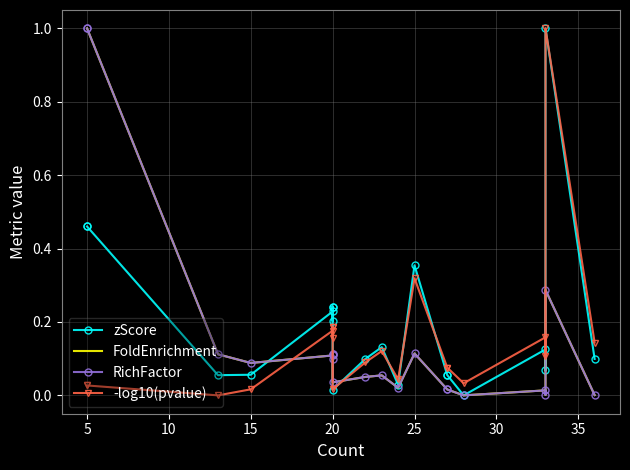

Is it true that zScore equals 0.0 at 9?

False